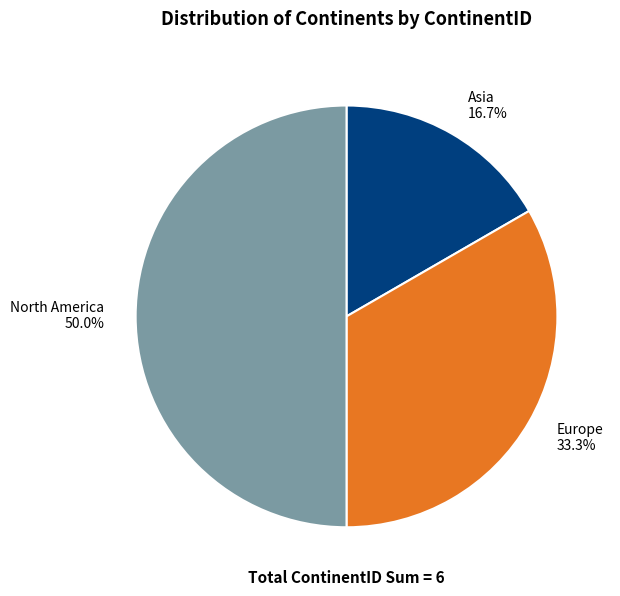

What is the ratio of the value at Europe to the value at North America?

0.7